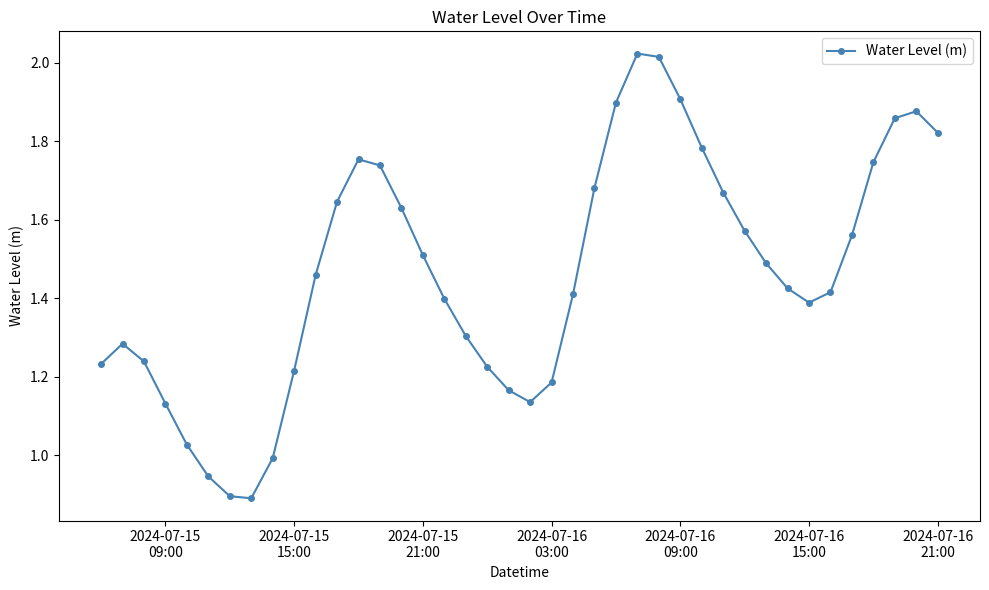

How many points are lower than both their immediate neighbors (excluding endpoints)?

3